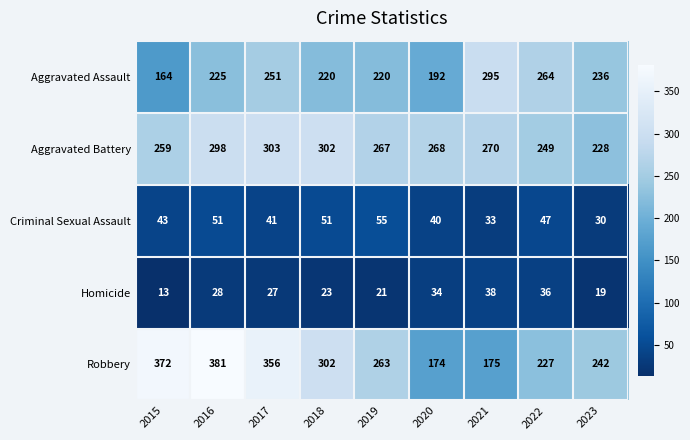

What is the spread (max minus min) of values at 2017?

329